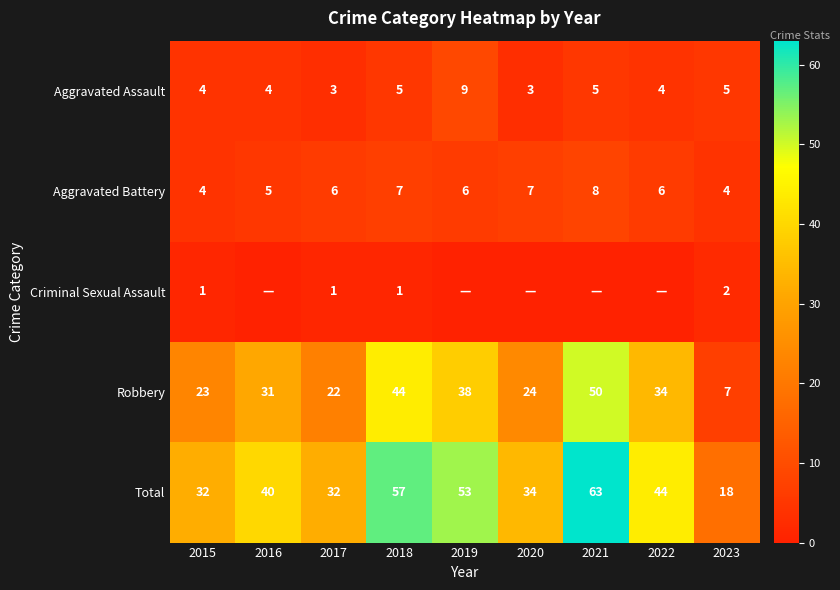

Is the value of Aggravated Assault at 2020 greater than the value of Robbery at 2020?

No